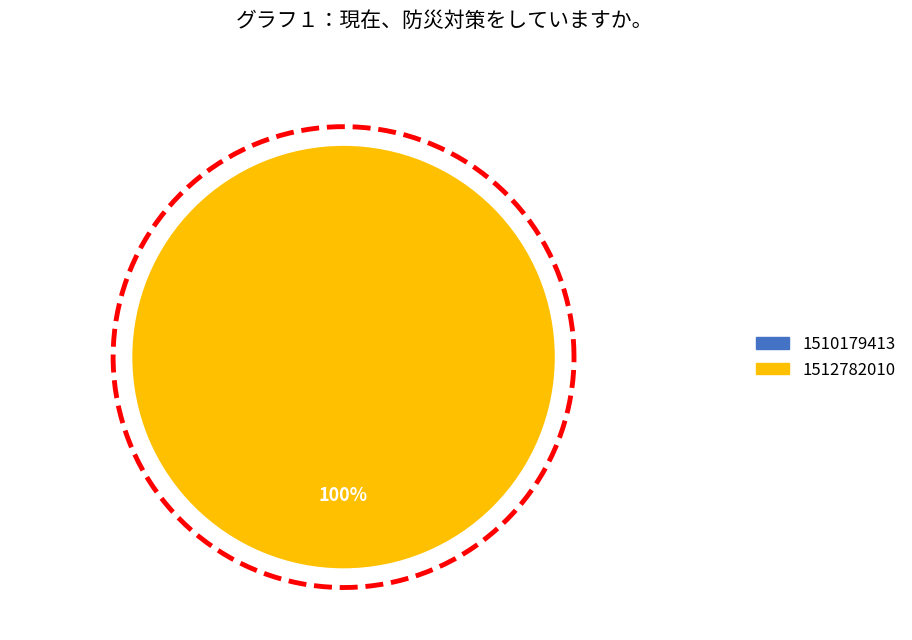

Is there any slice that represents more than half of the pie?

Yes